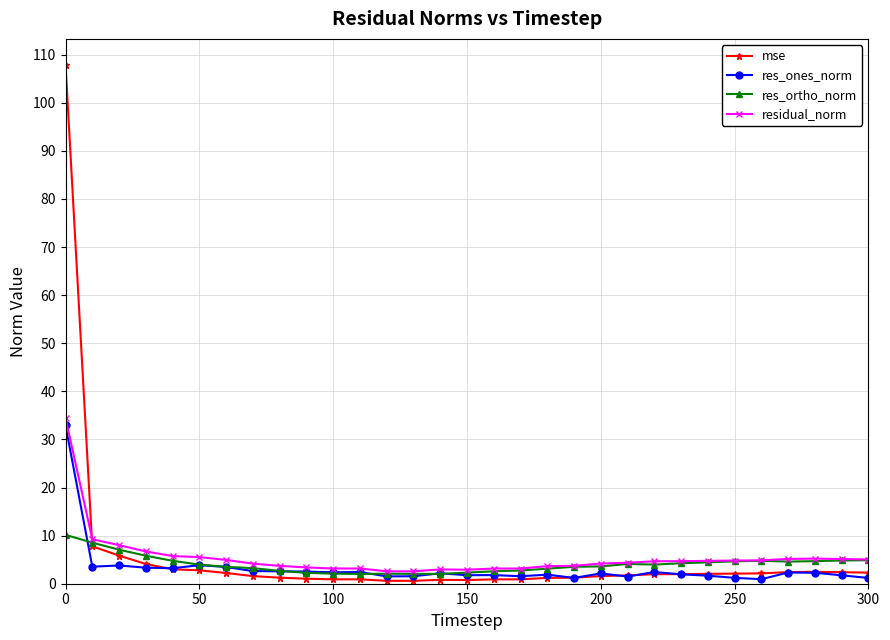

Which series has the largest range (max minus min)?

mse